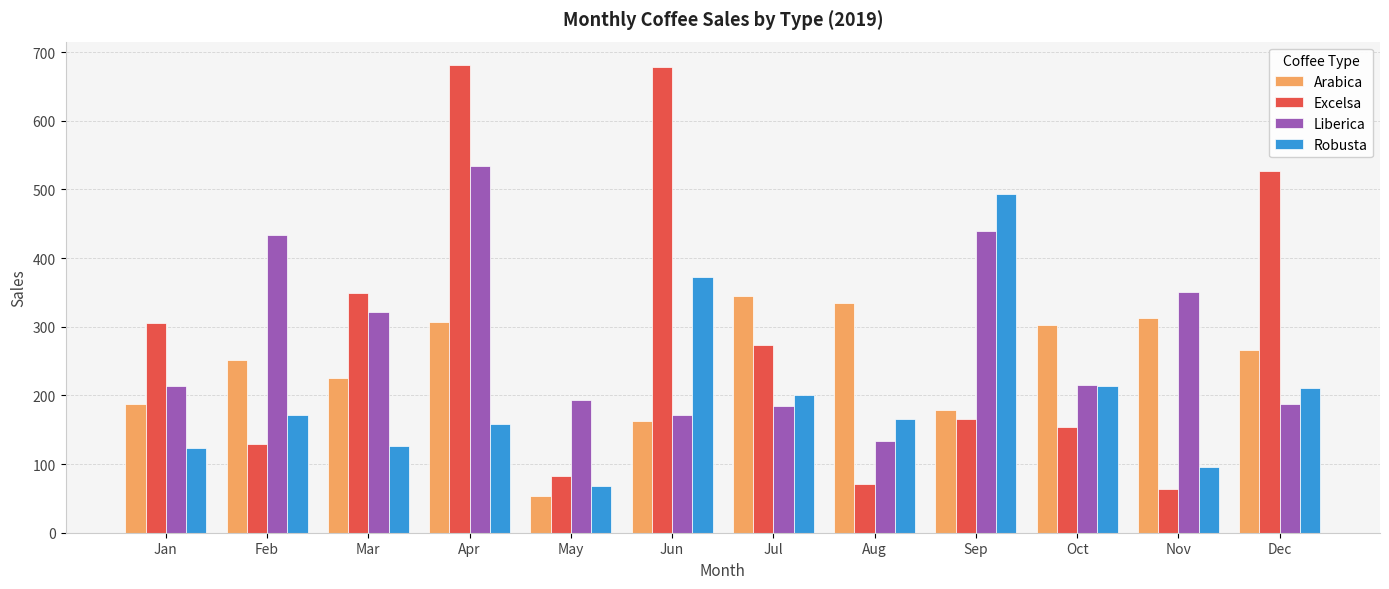

What are all the series names shown in the legend?

Arabica, Excelsa, Liberica, Robusta